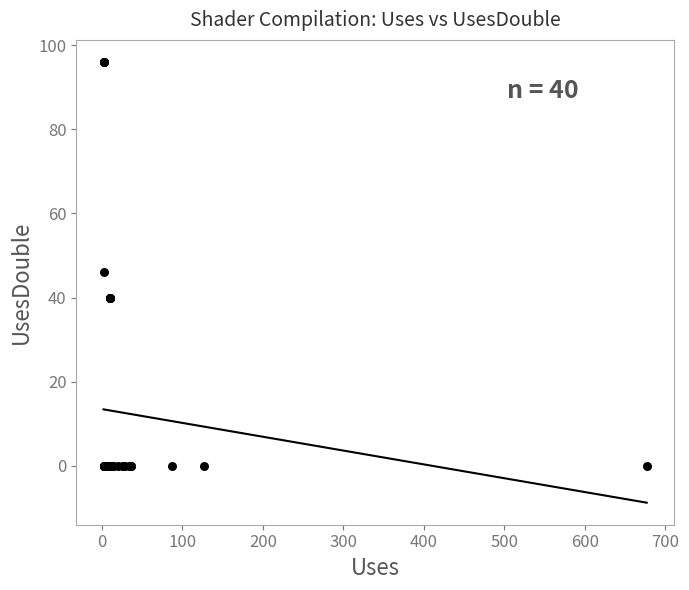

What Y value in the scatter plot is closest to 48?

46